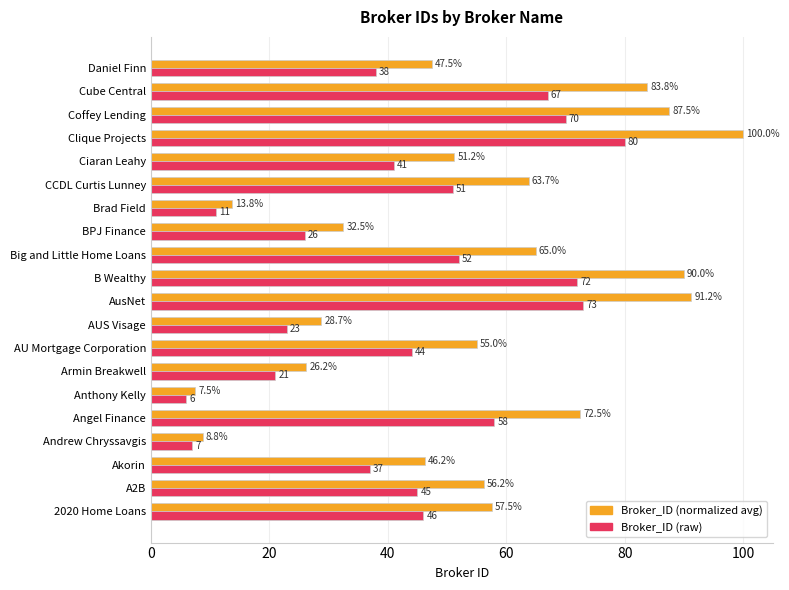

What is the sum of all Broker_ID (raw) values?

868.0